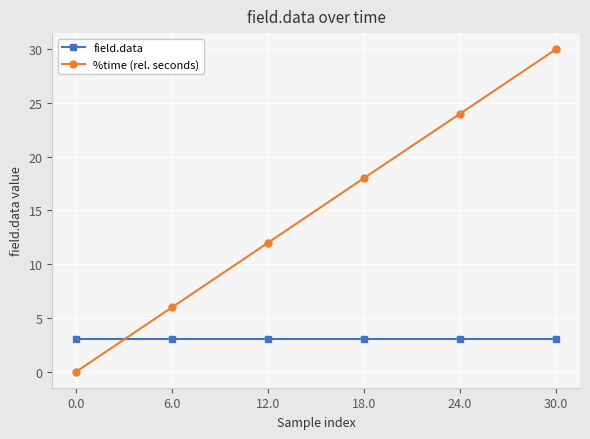

Where does the %time (rel. seconds) series first go above 18?

18.0